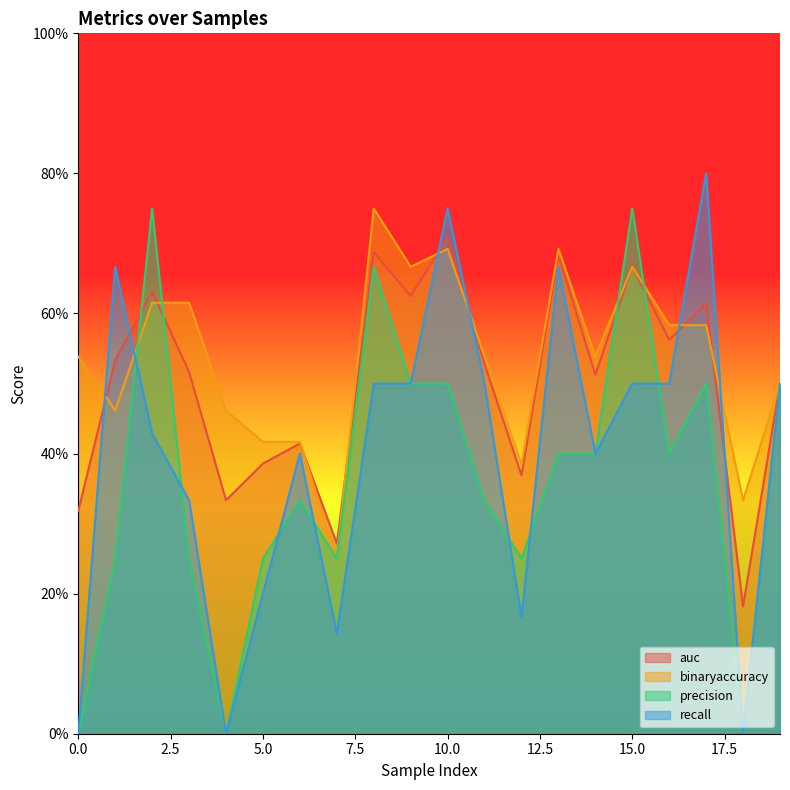

Reading left to right, extract all data points from this chart.

auc: 0=0.3	1=0.5	2=0.6	3=0.5	4=0.3	5=0.4	6=0.4	7=0.3	8=0.7	9=0.6	10=0.7	11=0.5	12=0.4	13=0.7	14=0.5	15=0.7	16=0.6	17=0.6	18=0.2	19=0.5
binaryaccuracy: 0=0.5	1=0.5	2=0.6	3=0.6	4=0.5	5=0.4	6=0.4	7=0.2	8=0.8	9=0.7	10=0.7	11=0.5	12=0.4	13=0.7	14=0.5	15=0.7	16=0.6	17=0.6	18=0.3	19=0.5
precision: 0=0.0	1=0.2	2=0.8	3=0.2	4=0.0	5=0.2	6=0.3	7=0.2	8=0.7	9=0.5	10=0.5	11=0.3	12=0.2	13=0.4	14=0.4	15=0.8	16=0.4	17=0.5	18=0.0	19=0.5
recall: 0=0.0	1=0.7	2=0.4	3=0.3	4=0.0	5=0.2	6=0.4	7=0.1	8=0.5	9=0.5	10=0.8	11=0.5	12=0.2	13=0.7	14=0.4	15=0.5	16=0.5	17=0.8	18=0.0	19=0.5